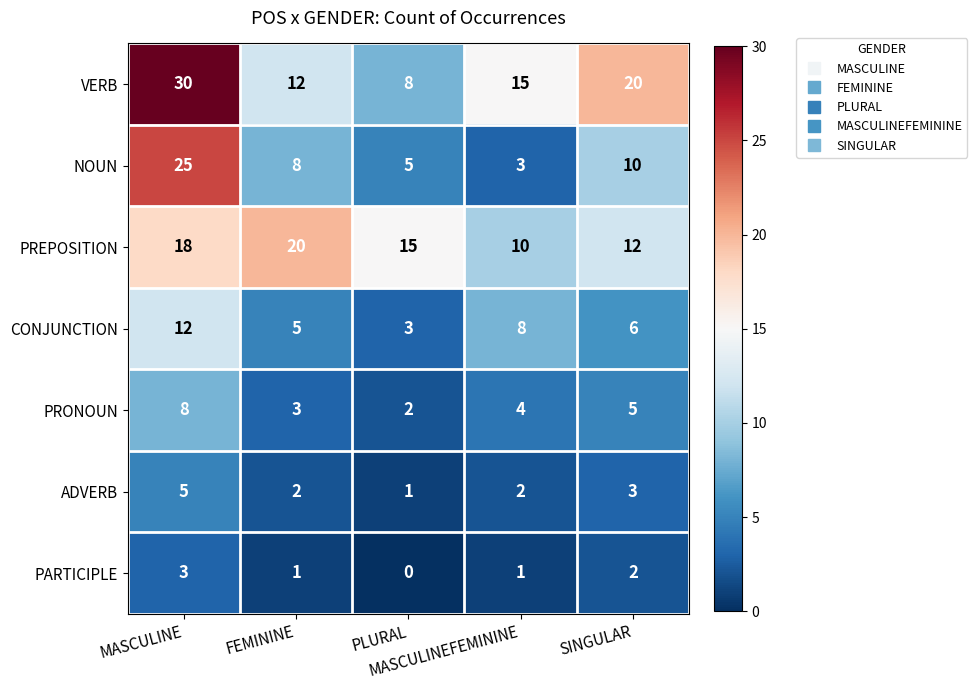

What is the difference between the maximum and minimum values in the VERB series?

22